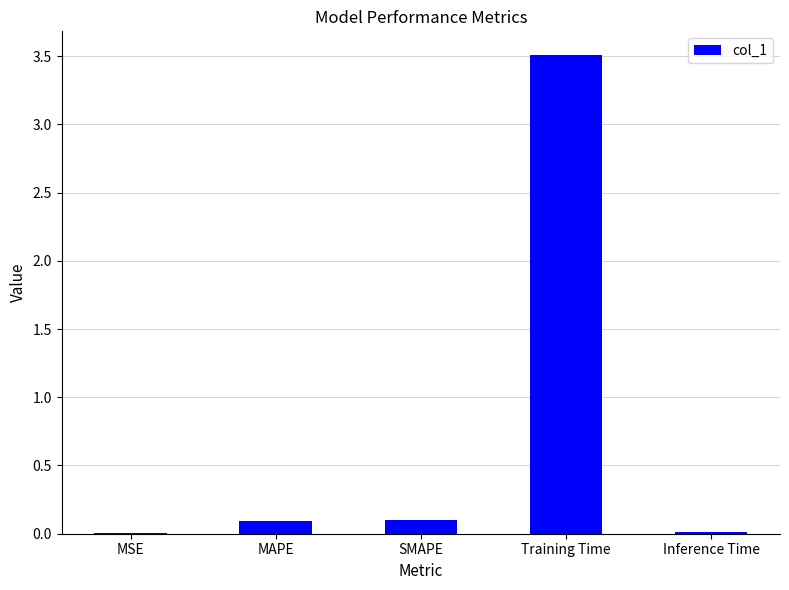

What is the greatest value displayed?

3.5